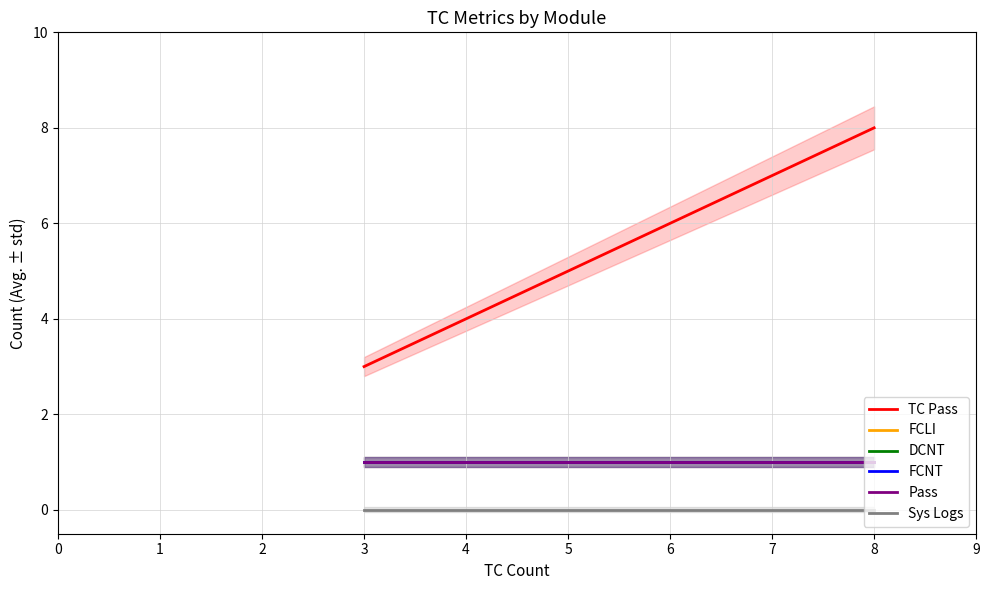

Is the value of Pass at 8 greater than the value of FCNT at 3?

No